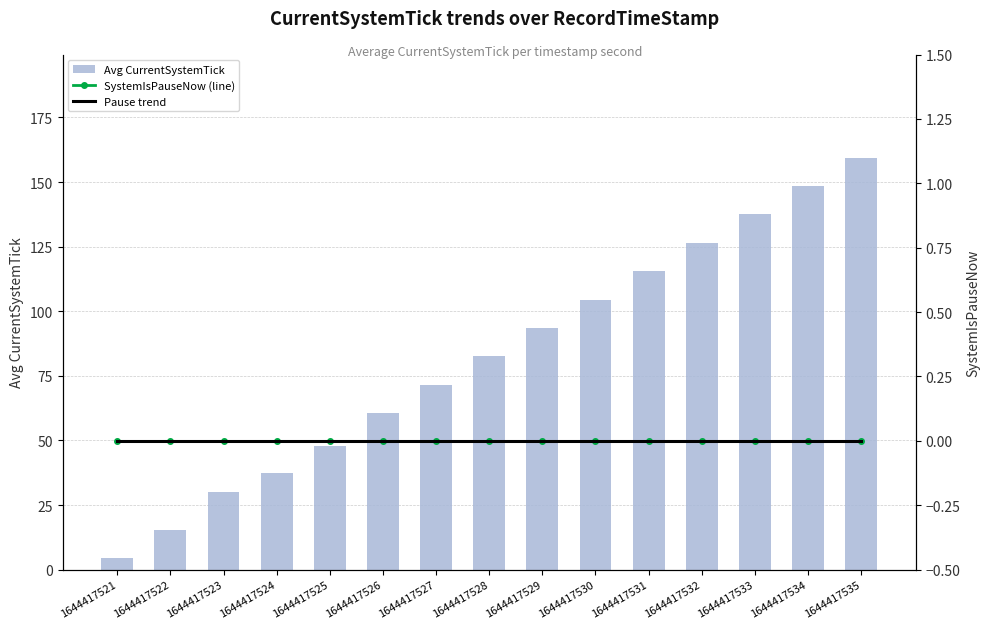

The Pause trend series shows 0.0 at 1644417521. True or false?

True